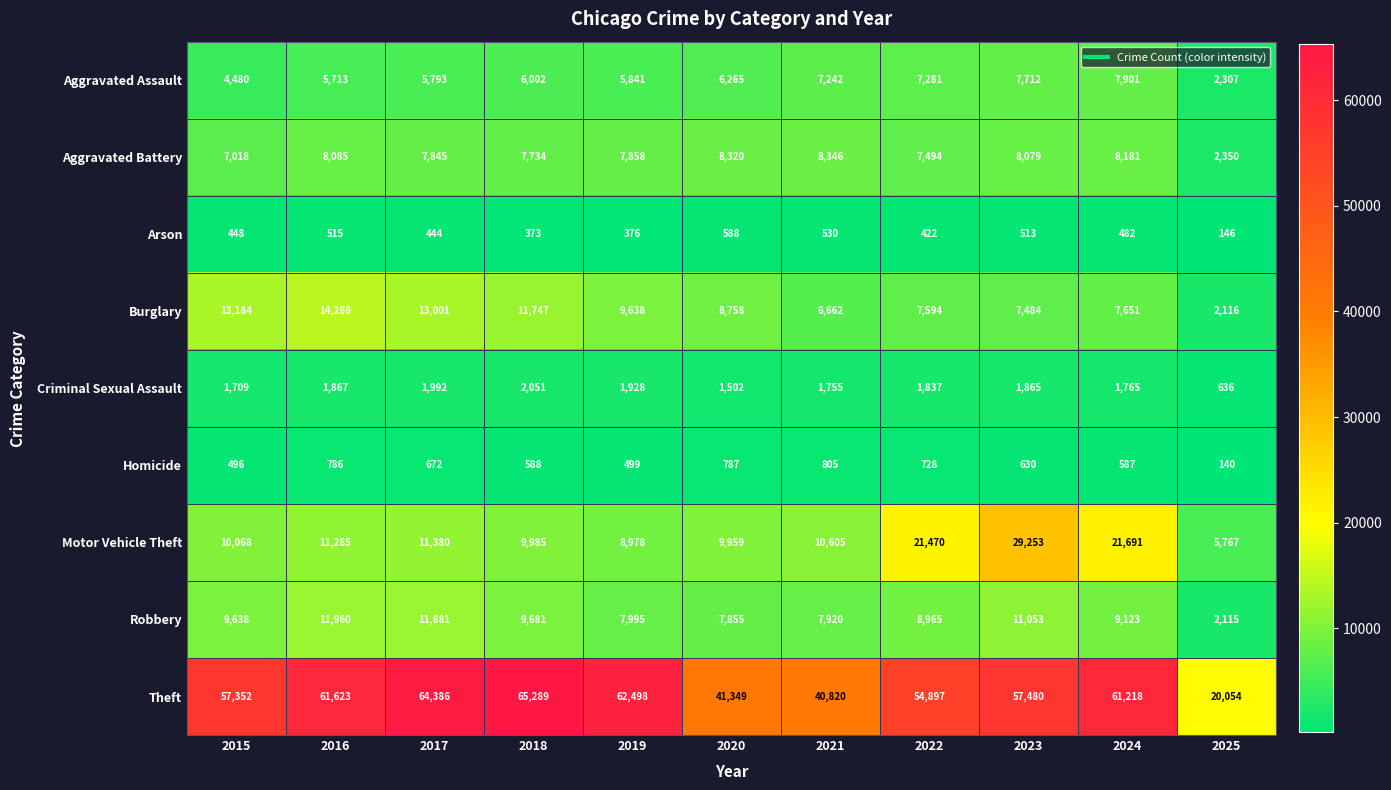

Rank the series at 2018 from highest to lowest value.

Theft, Burglary, Motor Vehicle Theft, Robbery, Aggravated Battery, Aggravated Assault, Criminal Sexual Assault, Homicide, Arson